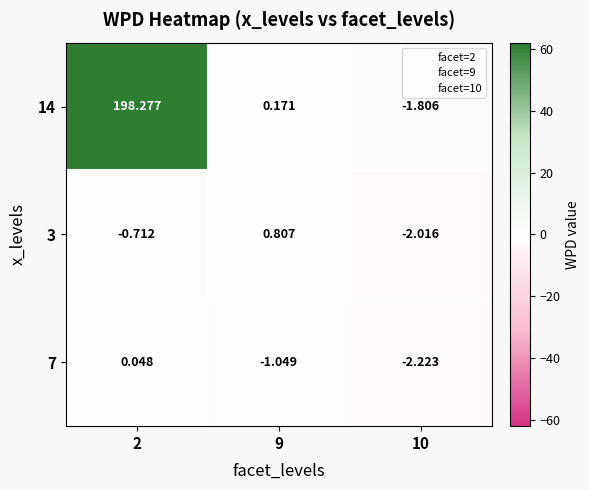

Which series has the largest range (max minus min)?

14